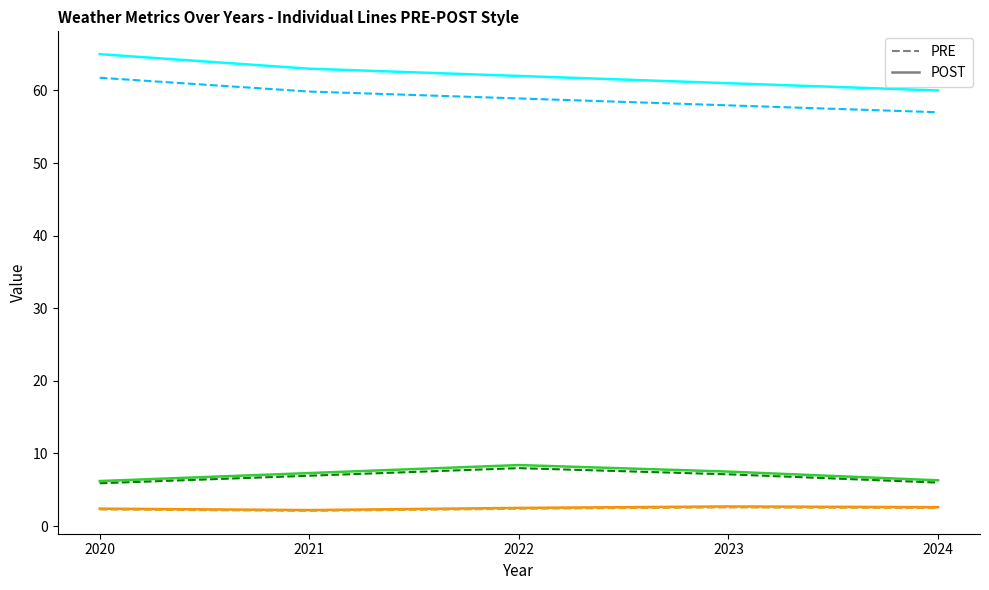

What is the total value across all series at 2020?

143.5